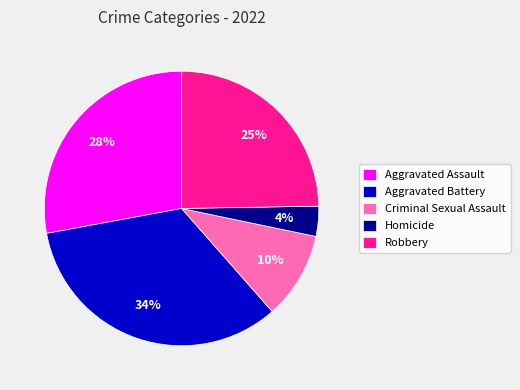

The Homicide slice represents 4% of the pie. True or false?

True